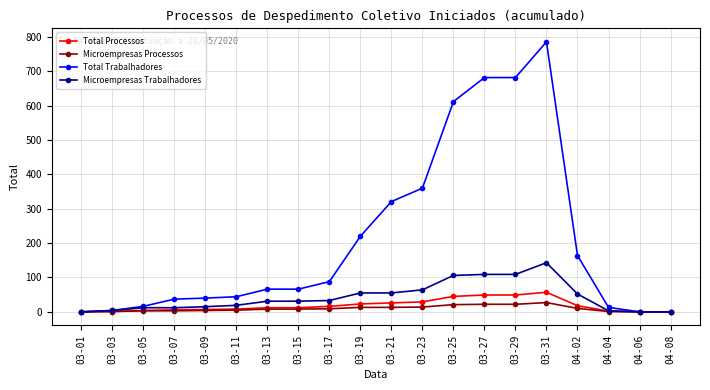

At how many categories does at least one series exceed 234?

6